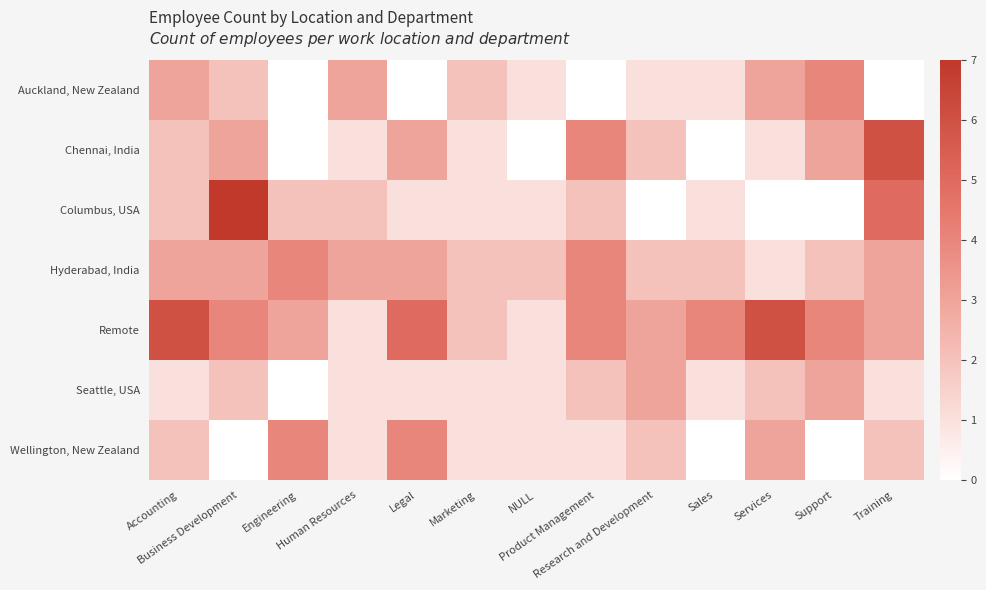

Which series changed the most between NULL and Sales?

Remote